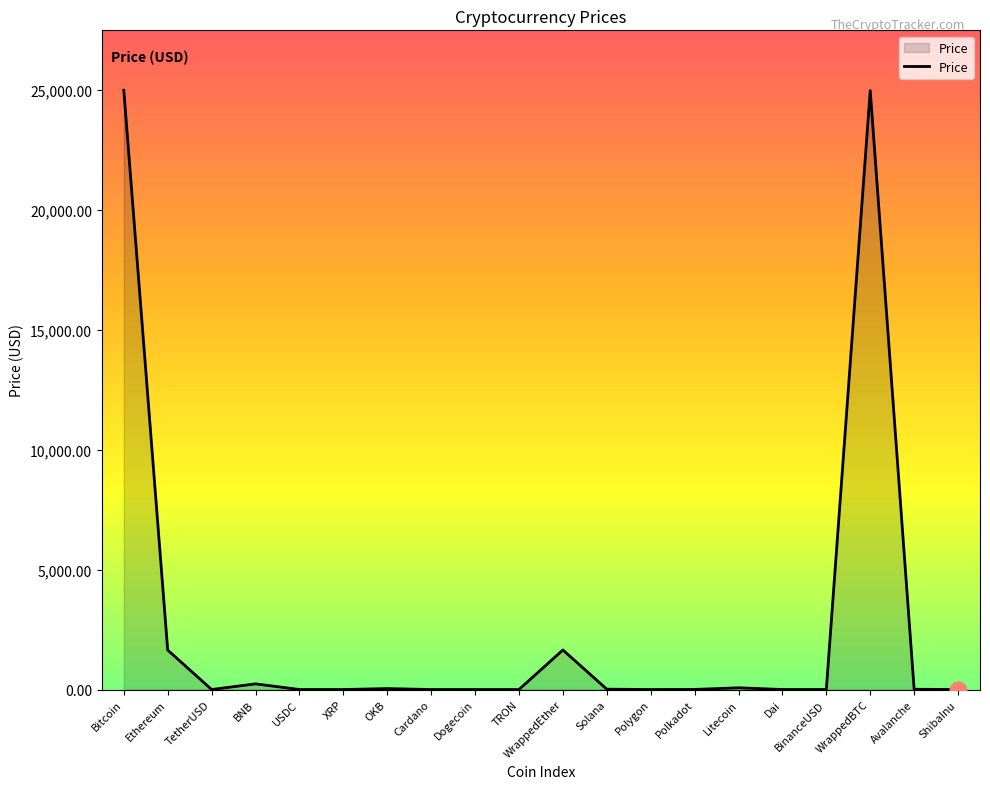

What is the greatest value displayed?

24987.5